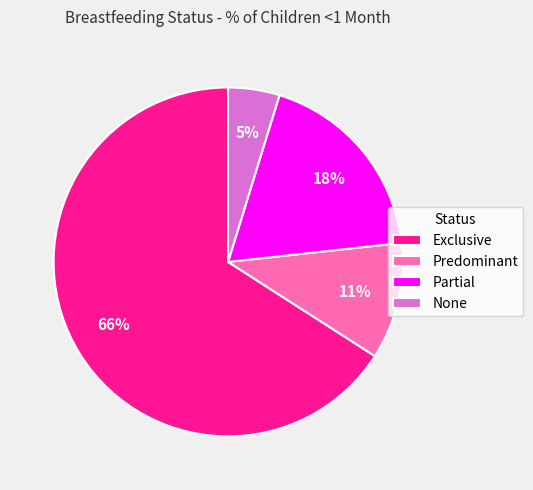

How many slices are in this pie chart?

4